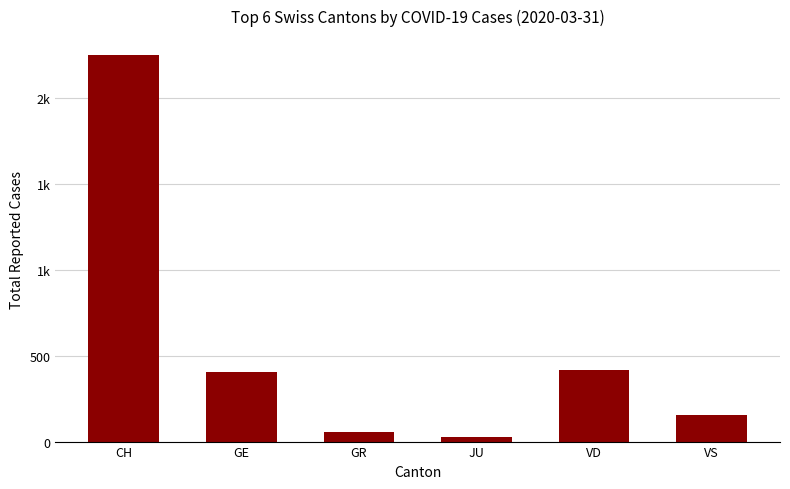

The value at JU is 51. True or false?

False